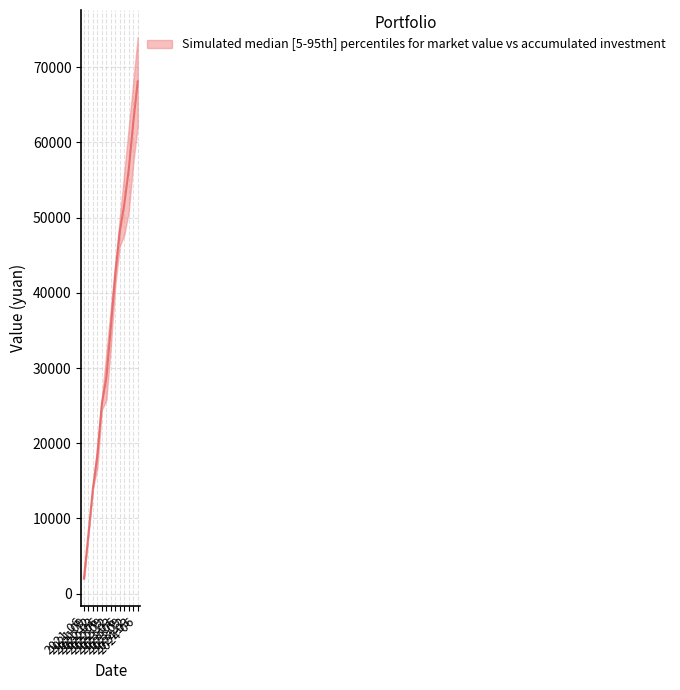

What is the sum of the market value values at 2022-03 and 2023-03?

57703.5